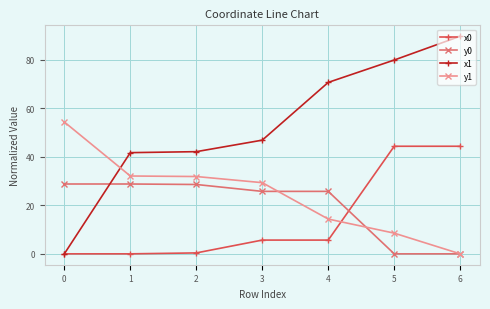

How many data points in y1 are less than 29?

3